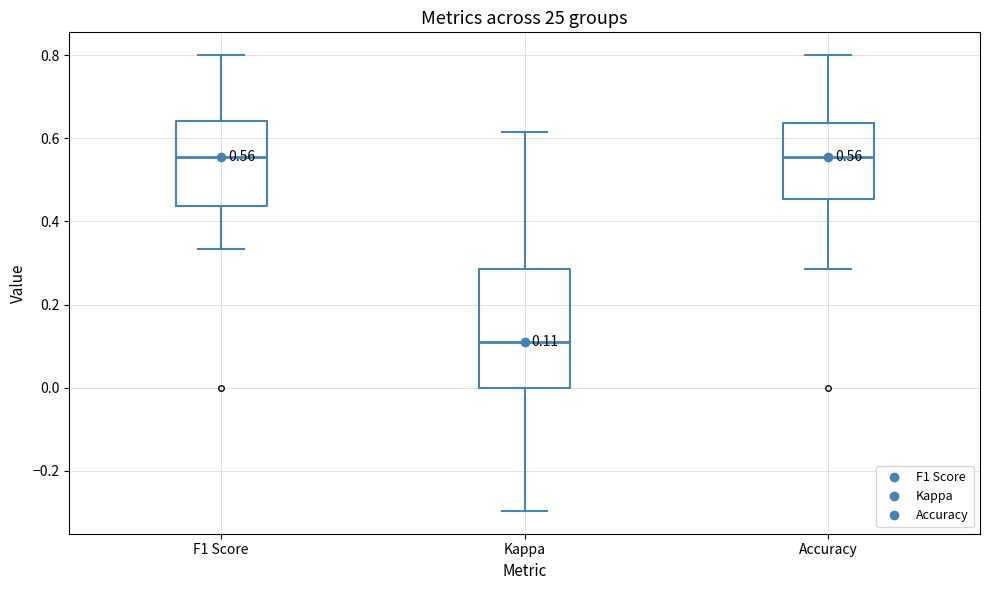

Comparing the boxes themselves (not the whiskers), which one is the tallest?

Kappa